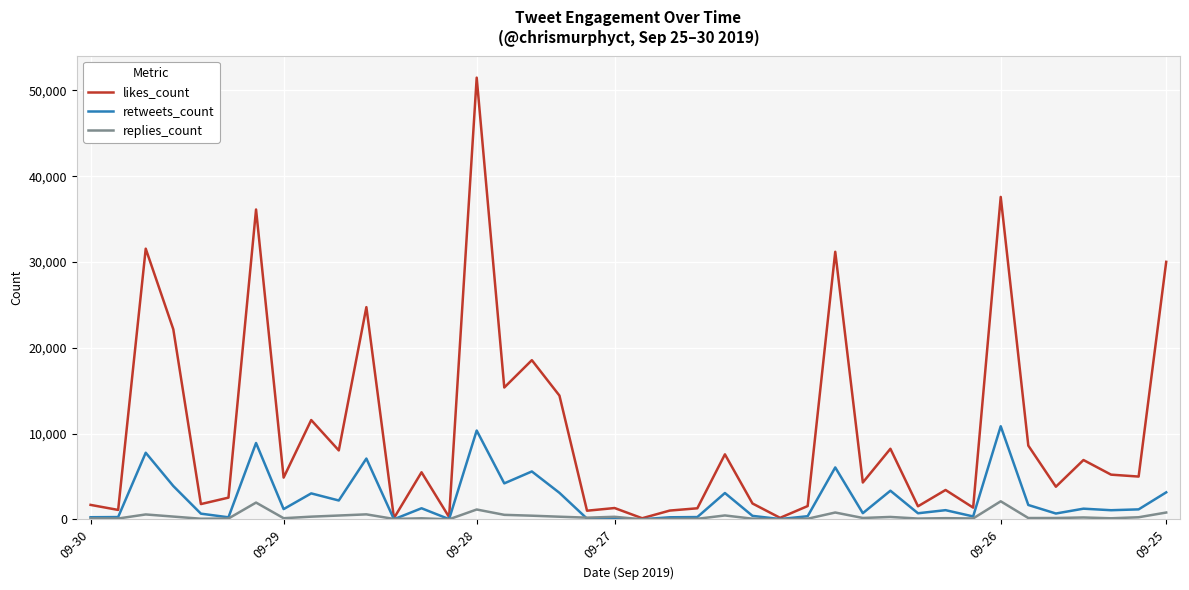

Rank the series by their maximum value, from highest to lowest.

likes_count, retweets_count, replies_count